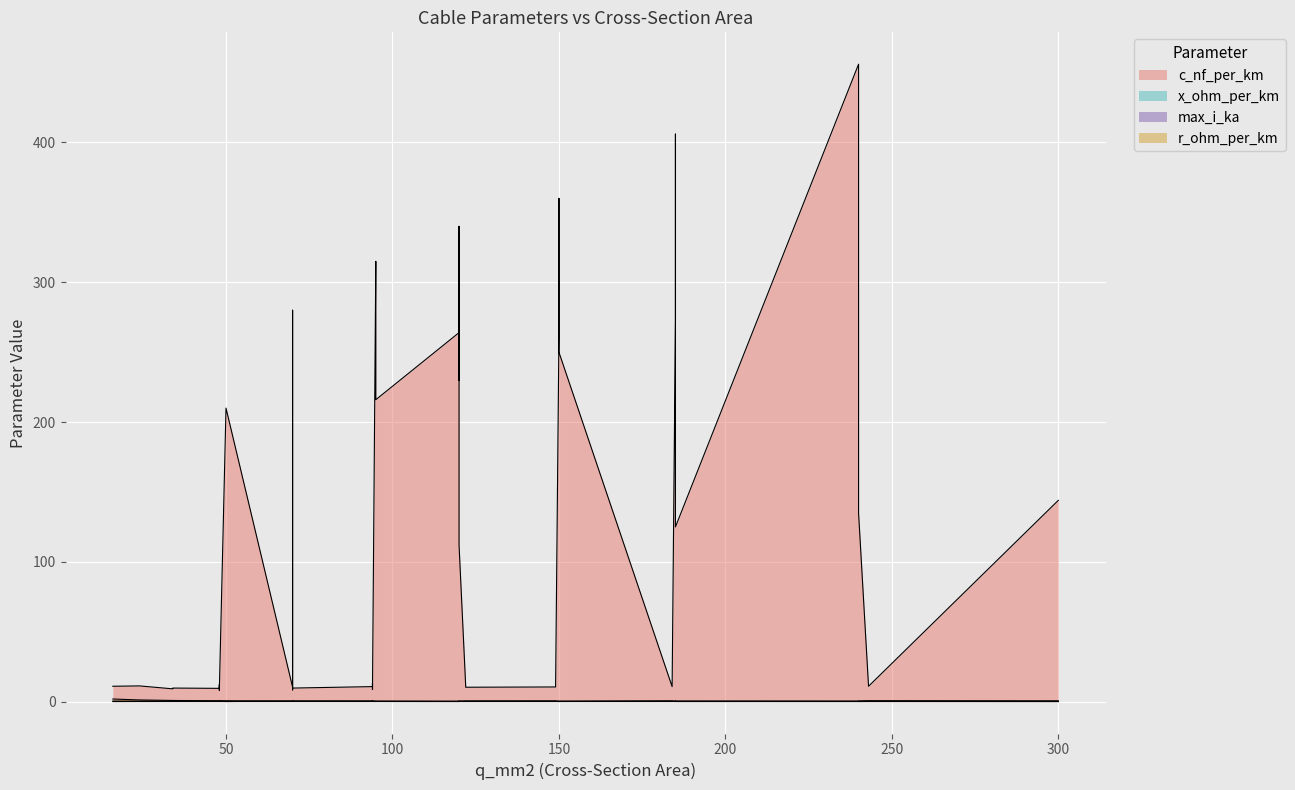

True or false: max_i_ka and x_ohm_per_km intersect in this chart.

True